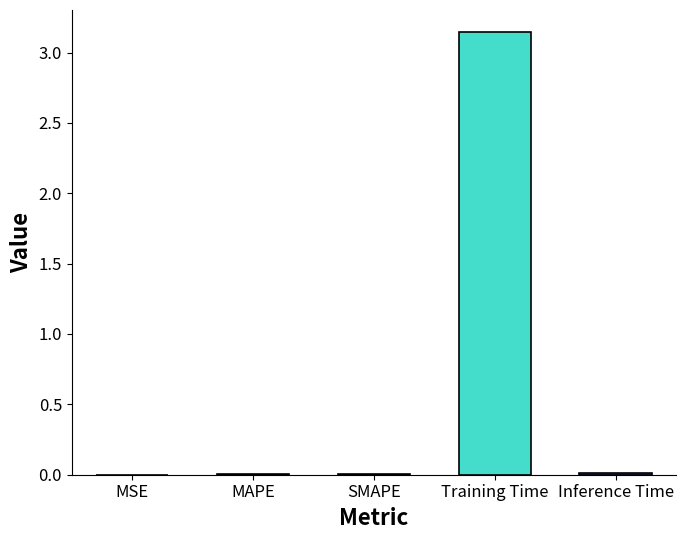

Does the chart contain stacked bars?

No